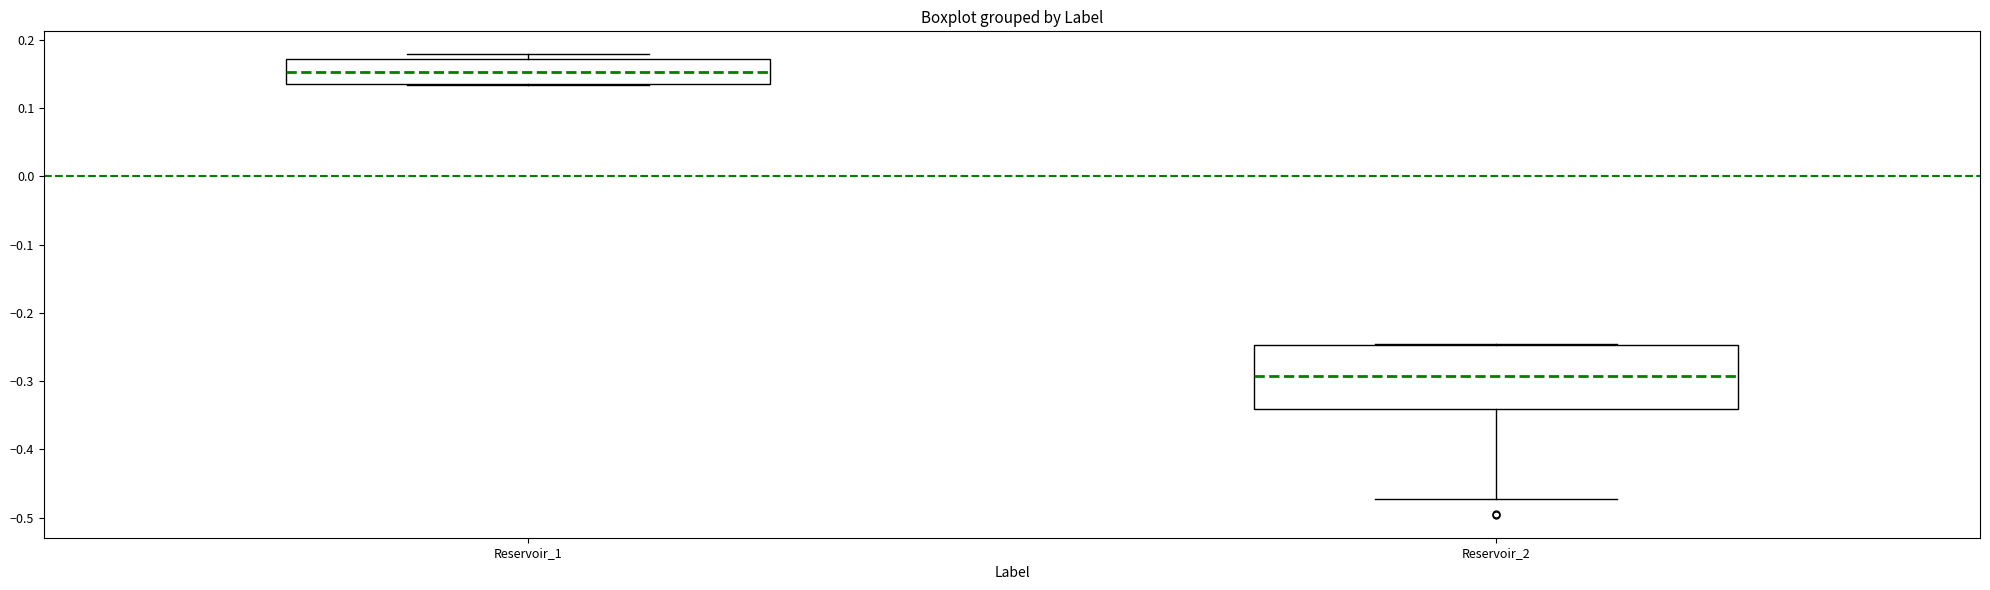

Where is the lower edge of the box for Reservoir_1 on the y-axis? The values are not printed on the chart, so give them approximately, as read against the axis.

0.14